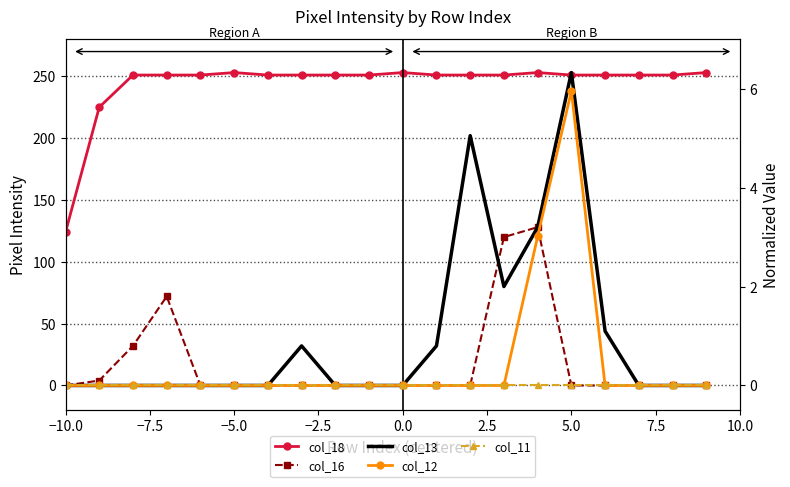

What is the difference between the maximum and second lowest values in the col_16 series?

128.0